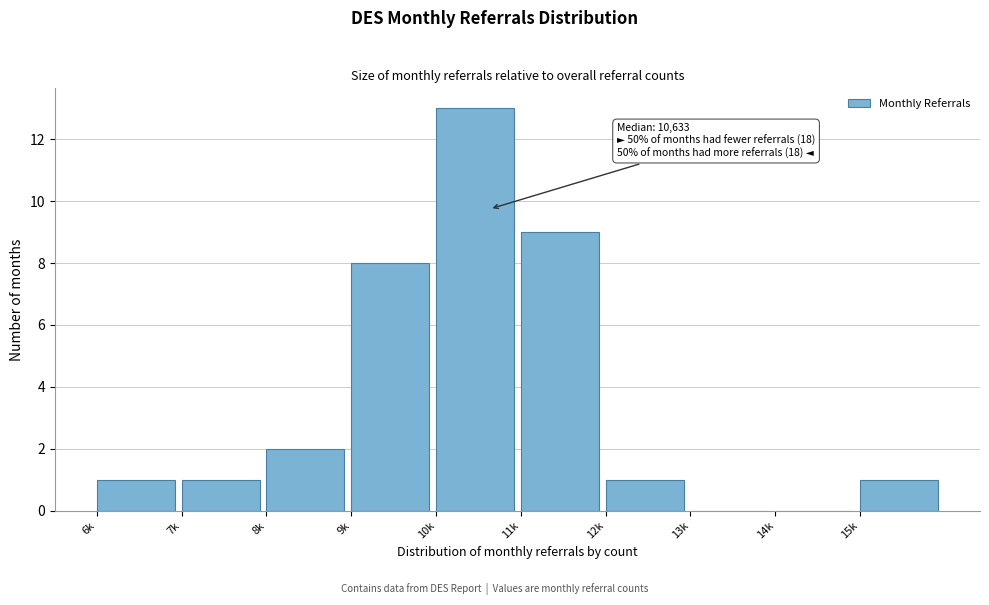

Reading right to left, list all the values displayed in this chart.

15k=1	14k=0	13k=0	12k=1	11k=9	10k=13	9k=8	8k=2	7k=1	6k=1